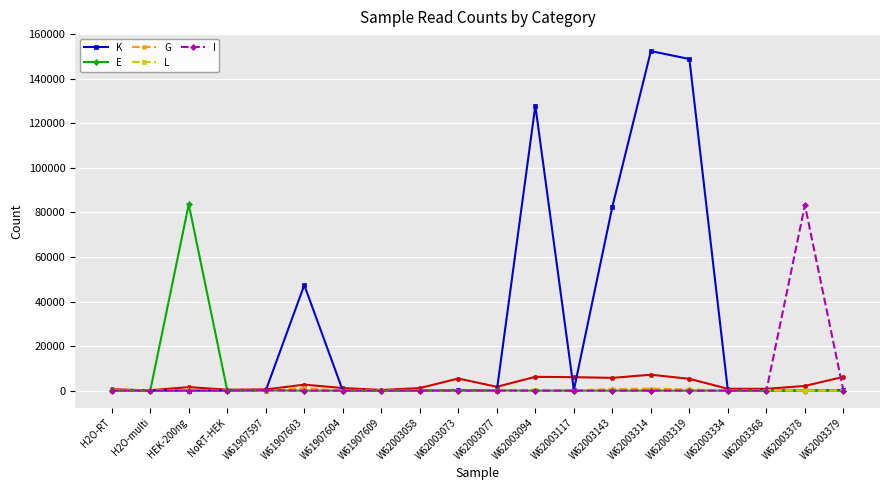

Reading left to right, extract all data points from this chart.

K: 0	0	0	10	15	47396	2	0	9	204	14	127929	259	82560	152409	148860	31	87	35	228
E: 219	10	83641	0	108	1	0	1	43	0	67	0	0	1	0	1	2	0	46	1
G: 7	152	0	3	1	1123	2	38	0	31	0	409	56	734	888	536	0	305	39	49
L: 8	0	192	4	5	26	12	1	14	19	1	302	28	181	71	374	5	14	15	24
I: 3	0	14	0	189	0	0	2	4	1	39	14	0	17	24	29	0	0	83228	2